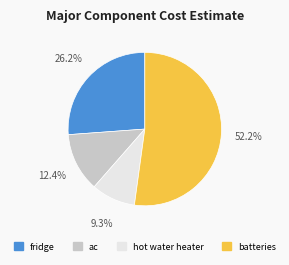

Combined, do fridge and hot water heater account for over 50%?

No